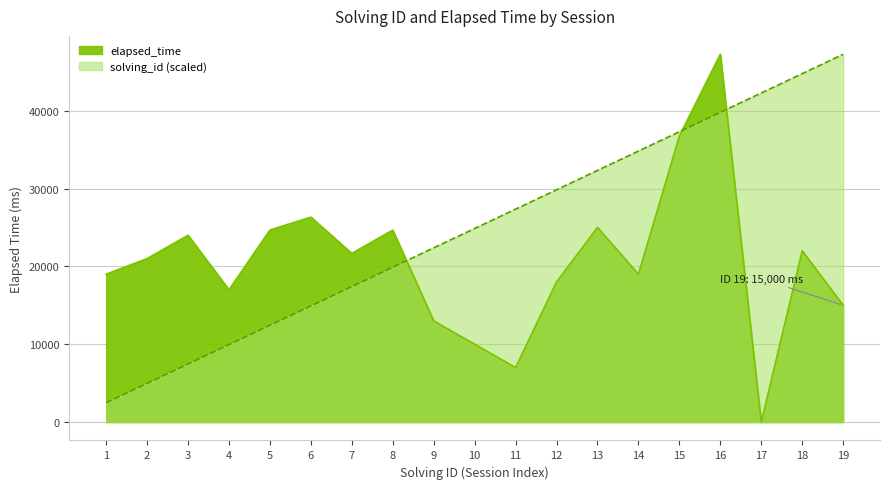

What are all the series names shown in the legend?

solving_id, elapsed_time